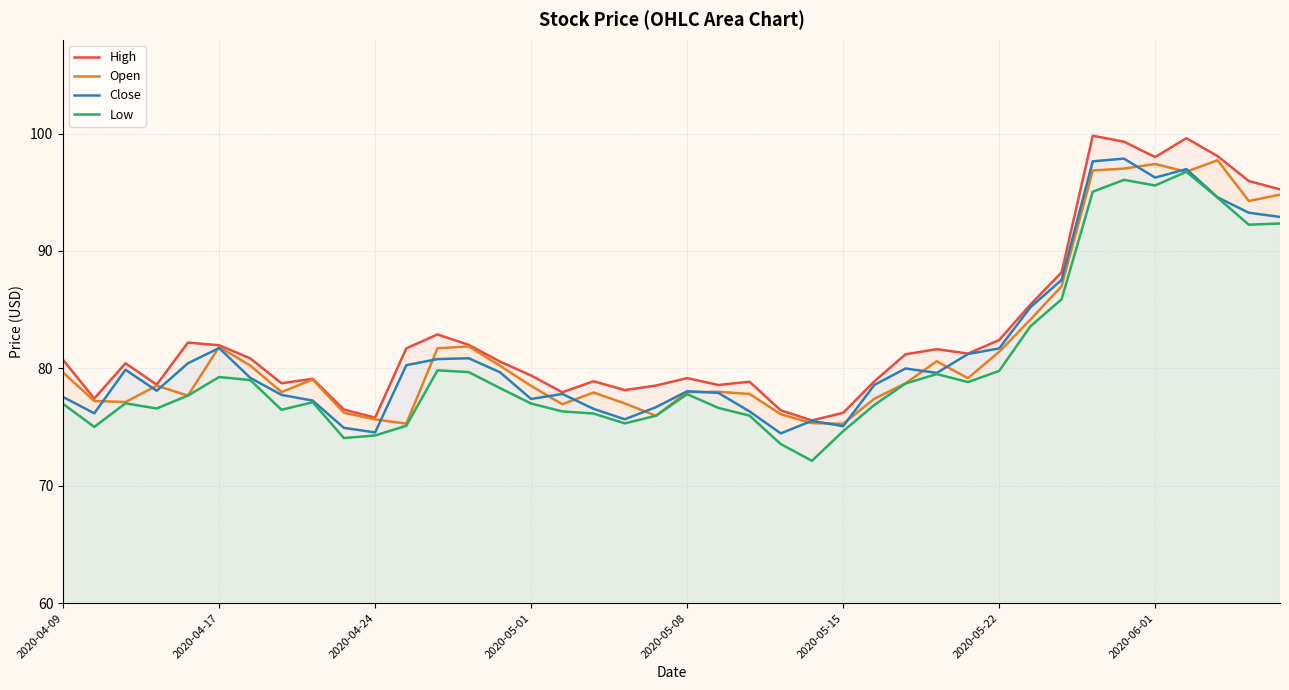

What is the lowest value of the Close series?

74.5